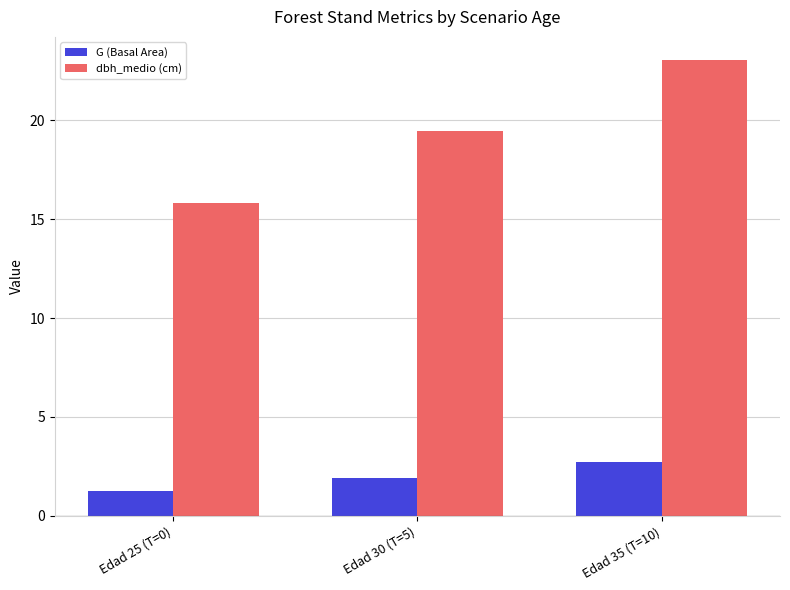

How many categories are shown in the chart?

3